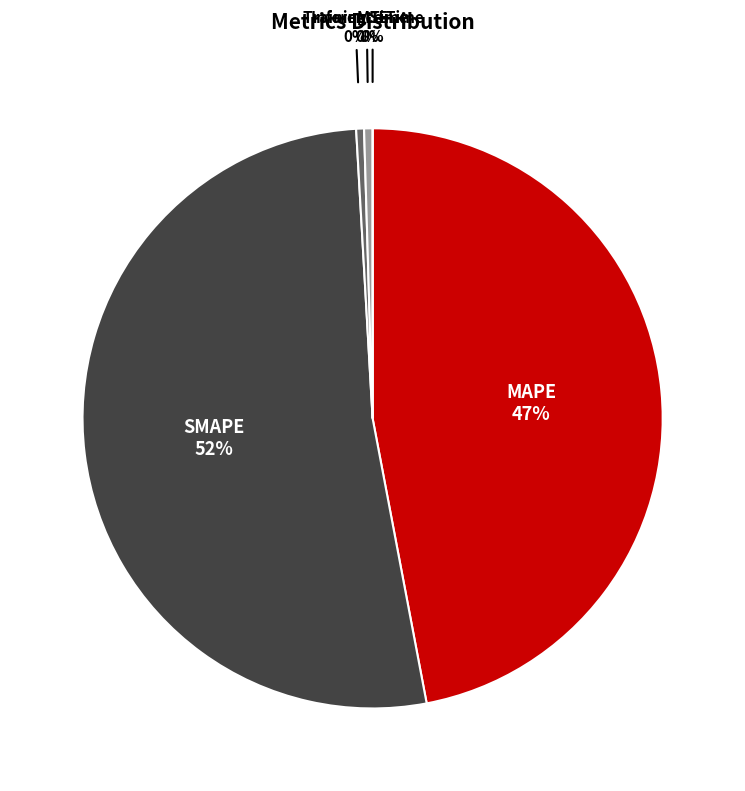

Is it true that MAPE is 61% of the pie?

False